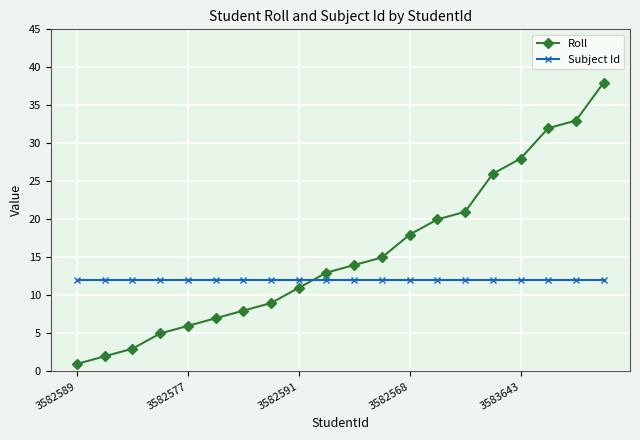

What is the difference between the maximum and second lowest values in the Roll series?

36